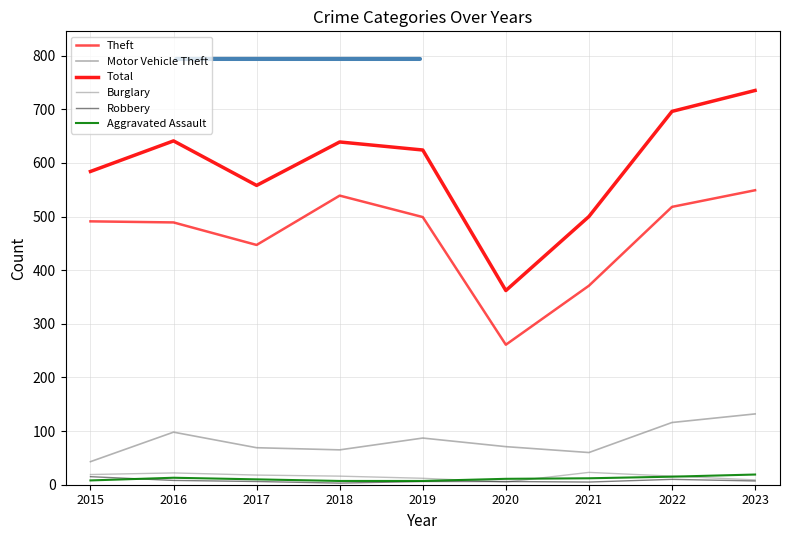

Is this an area chart (filled region under the line)?

No